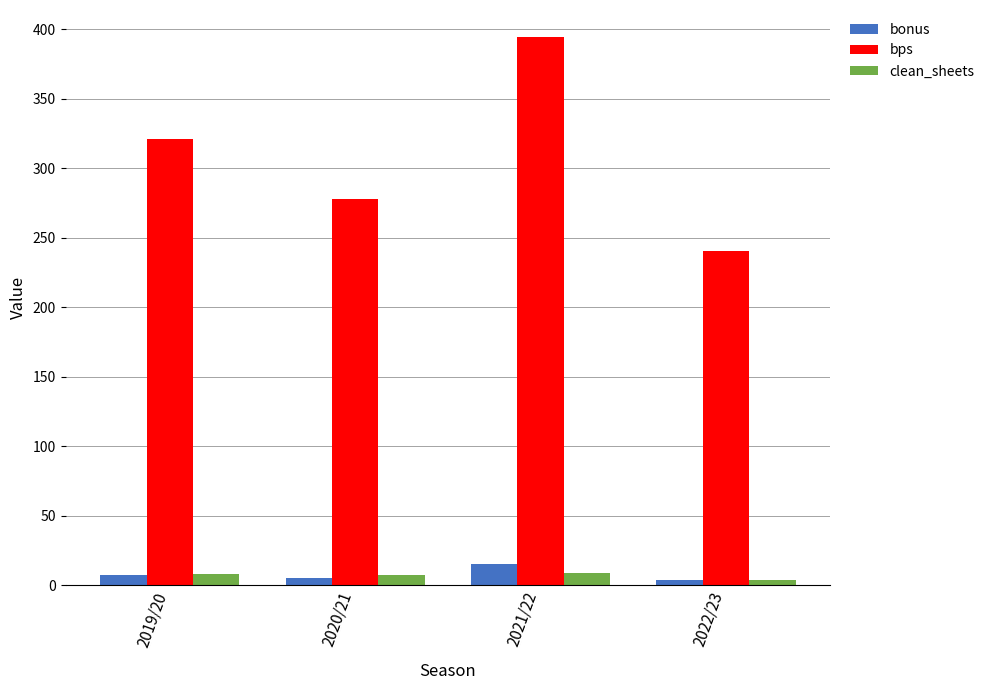

What value does the bonus series have at 2020/21, to the nearest 5?

5